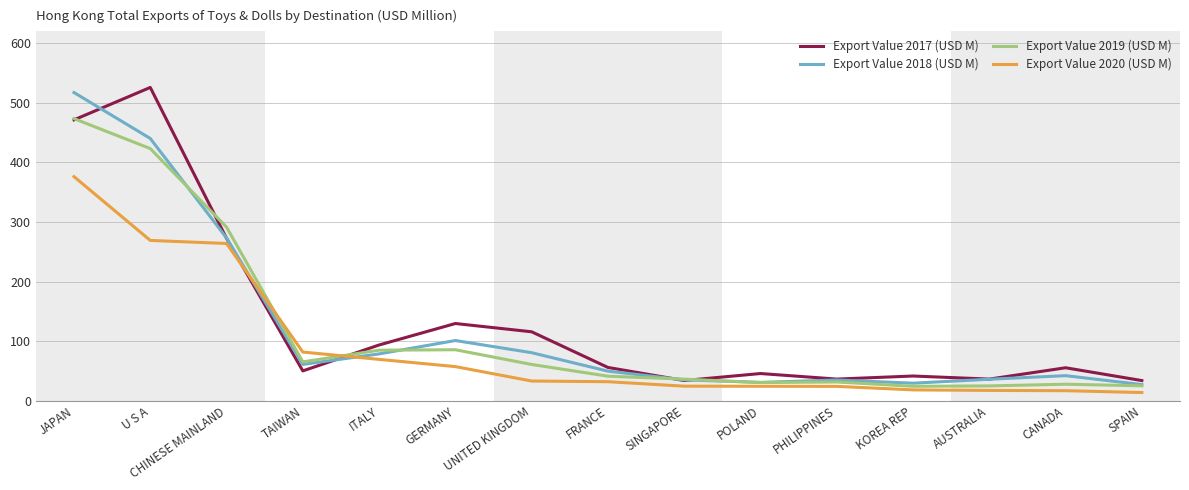

Between UNITED KINGDOM and AUSTRALIA, which series saw the biggest shift?

Export Value 2017 (USD M)